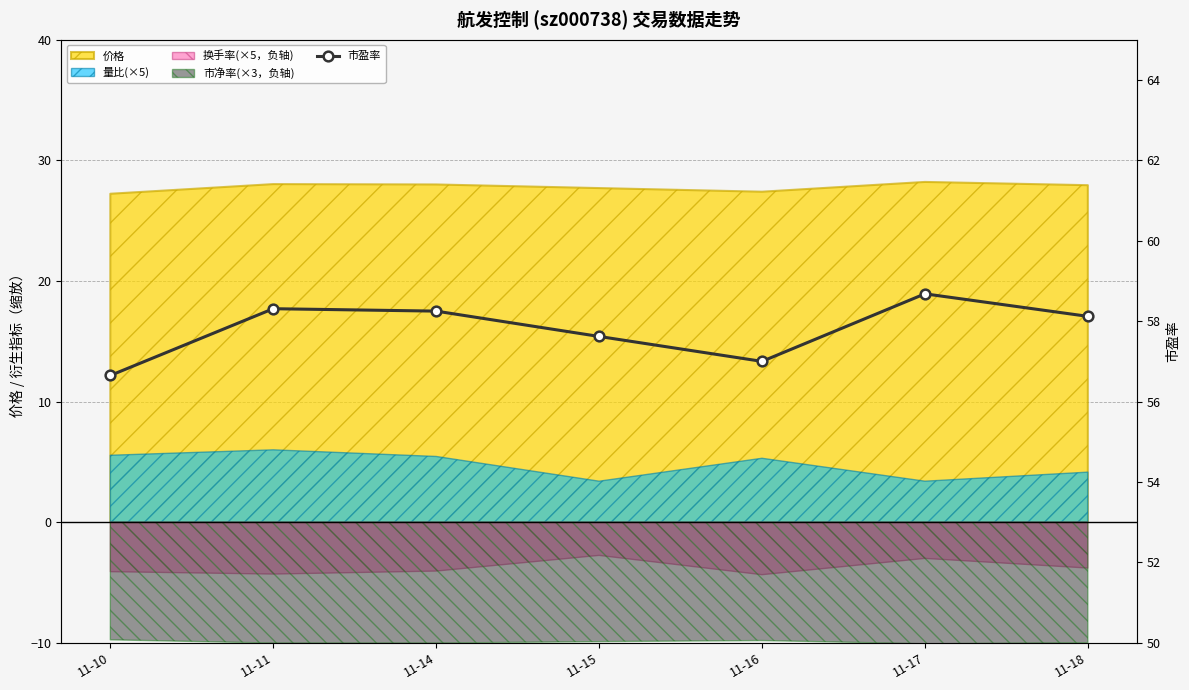

Rank the categories by value from highest to lowest.

11-17, 11-11, 11-14, 11-18, 11-15, 11-16, 11-10